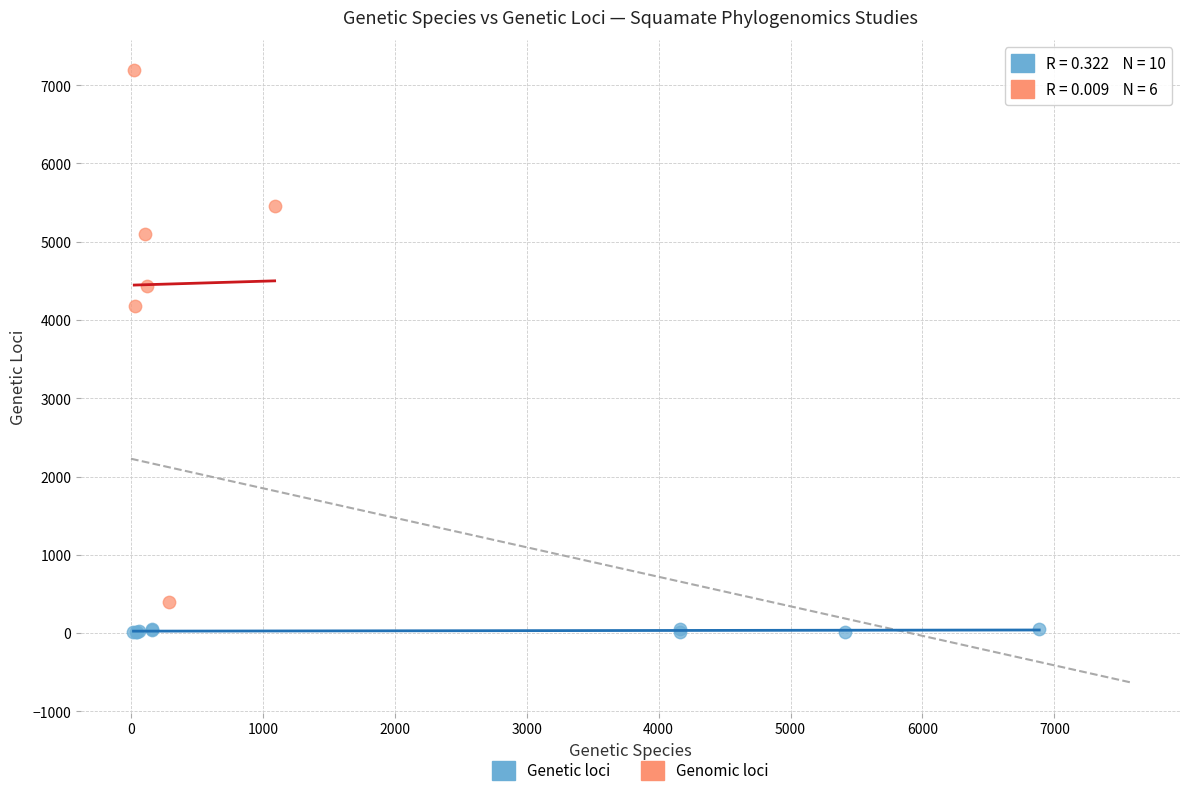

Which series reaches the maximum Y coordinate?

Genomic loci